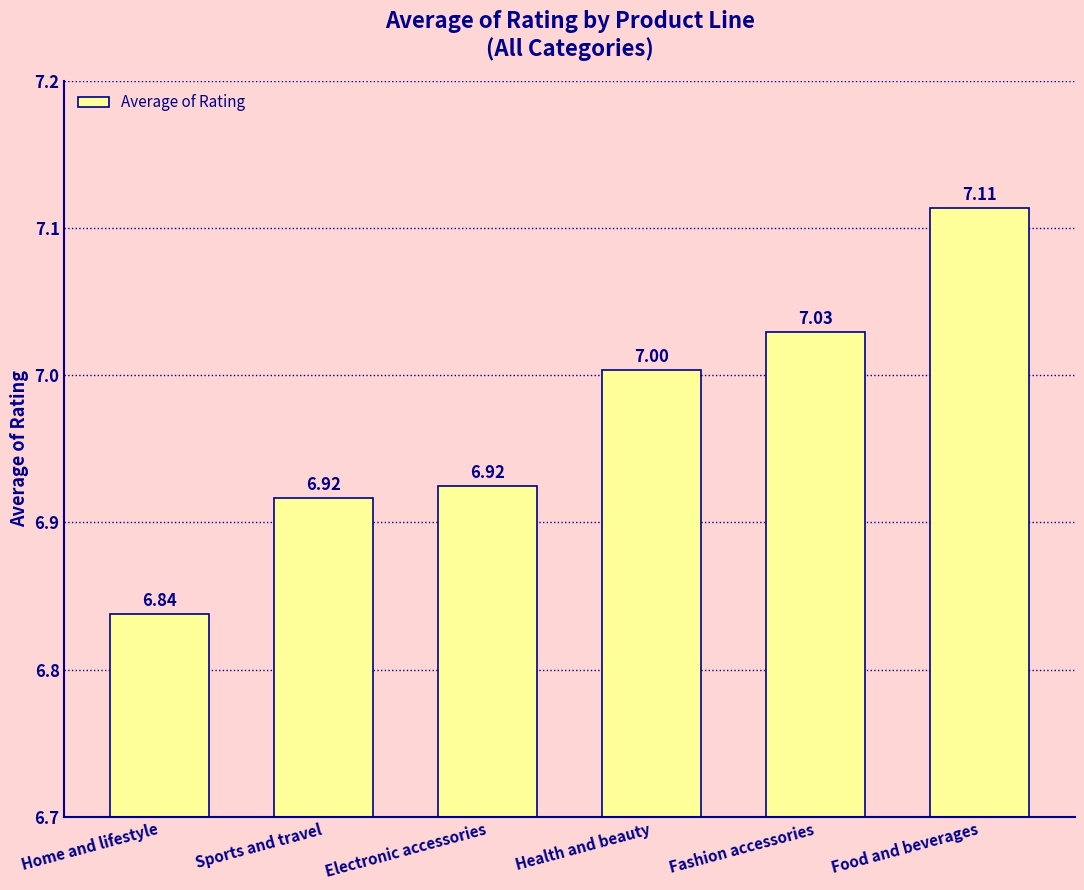

Count the number of categories in the chart.

6